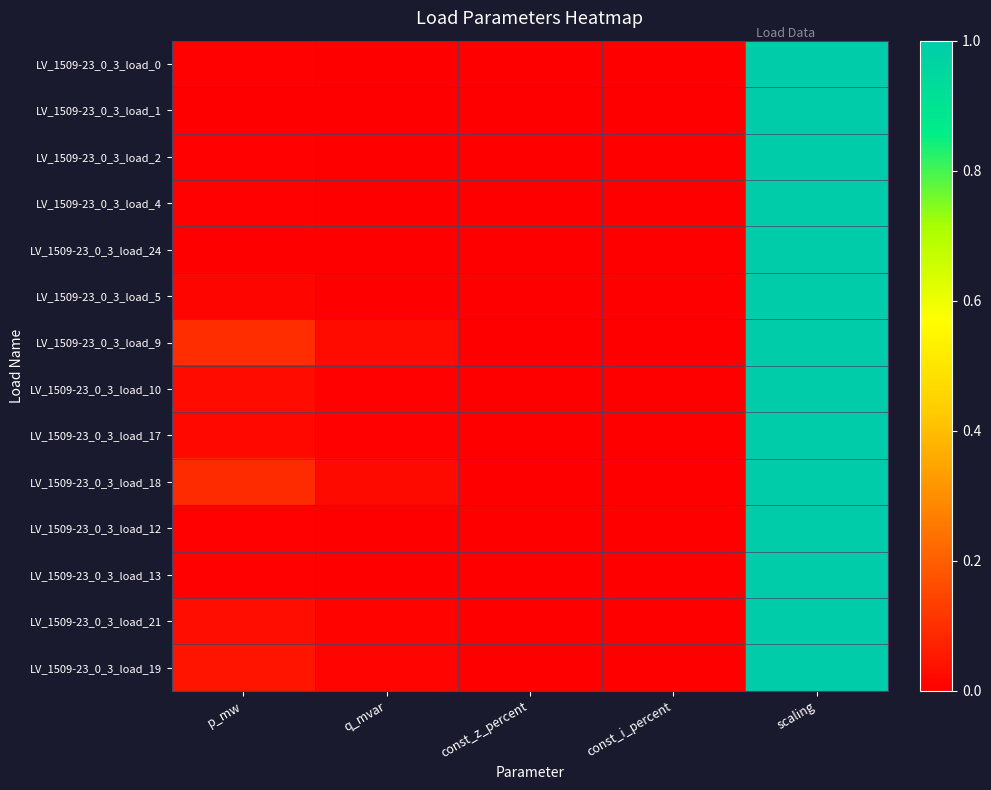

Which series has the largest total across all categories?

LV_1509-23_0_3_load_9